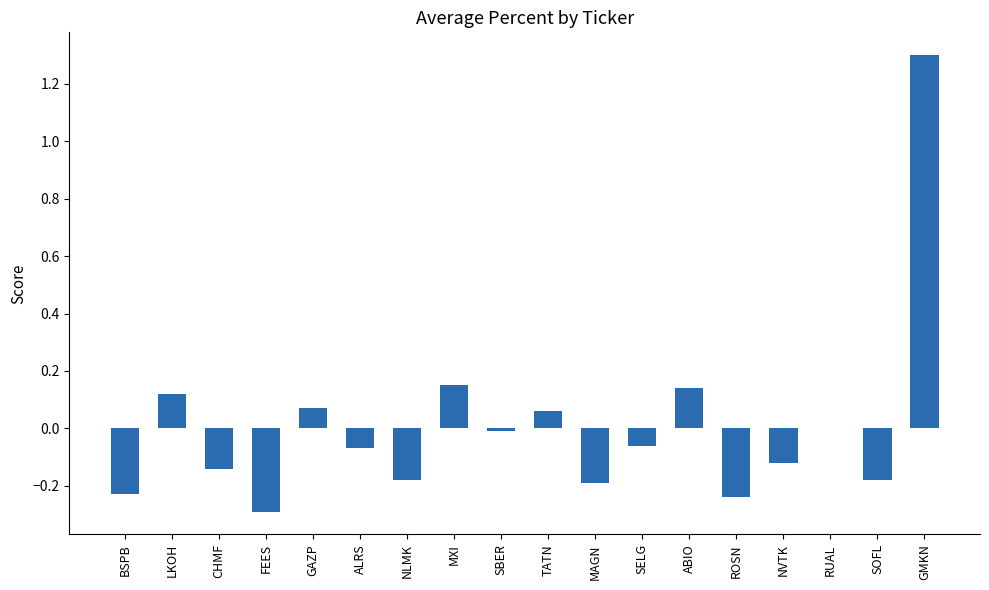

What is the greatest value displayed?

1.3